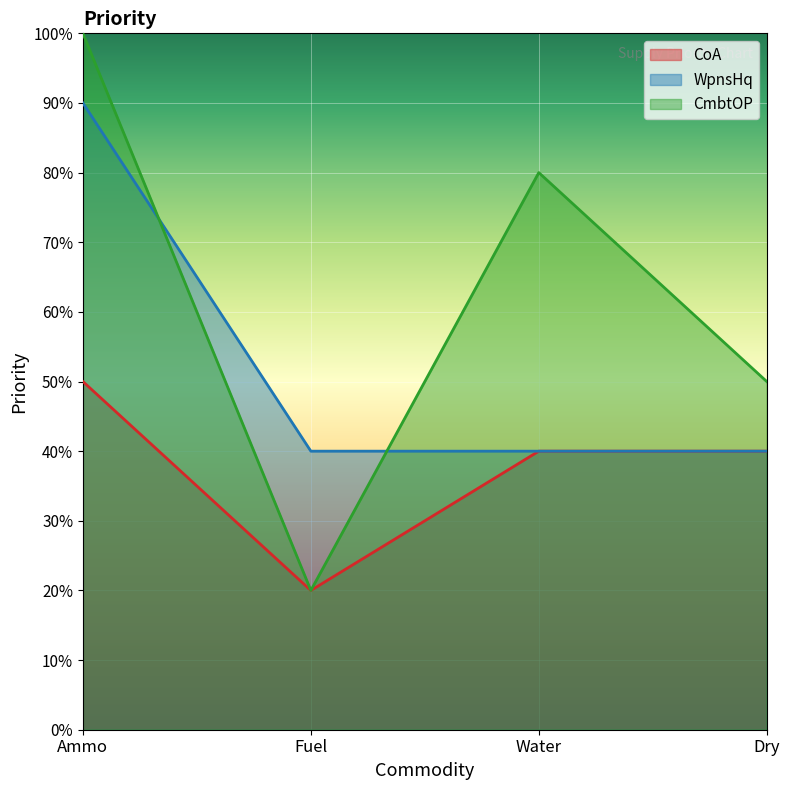

Does the chart display data point markers on the line(s)?

No